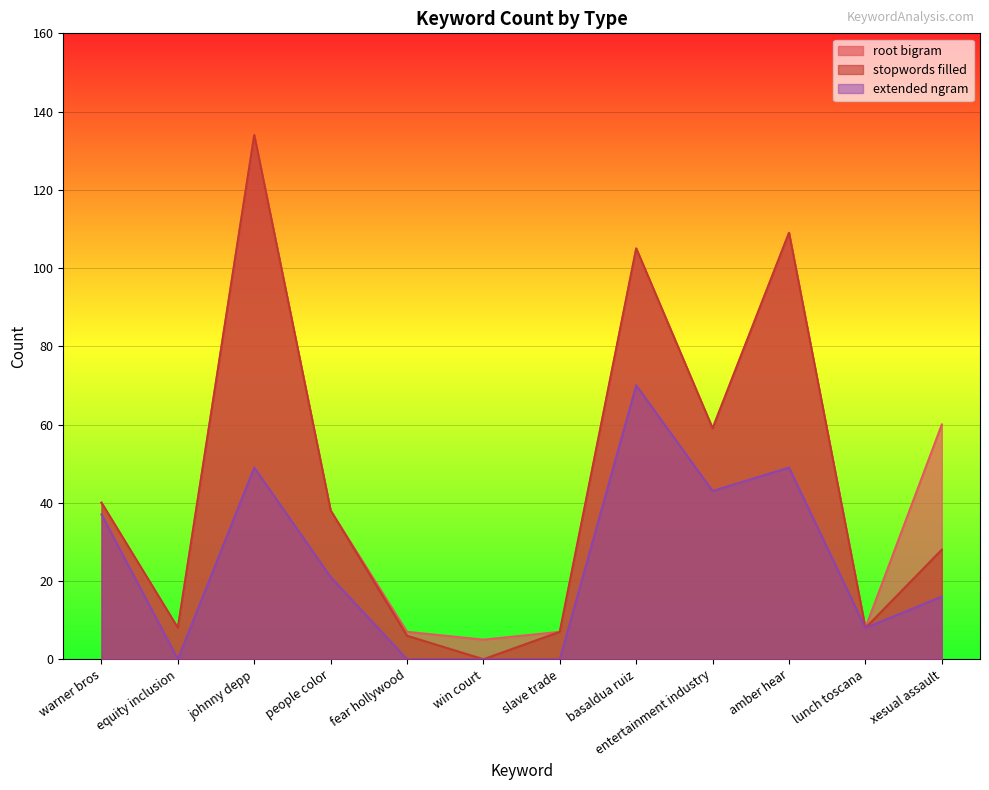

What position from the right is people color?

9